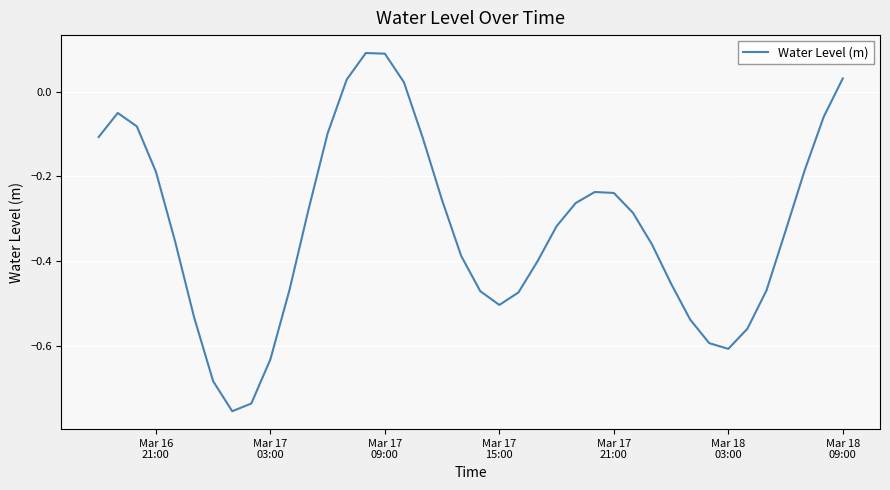

Is this an area chart (filled region under the line)?

No